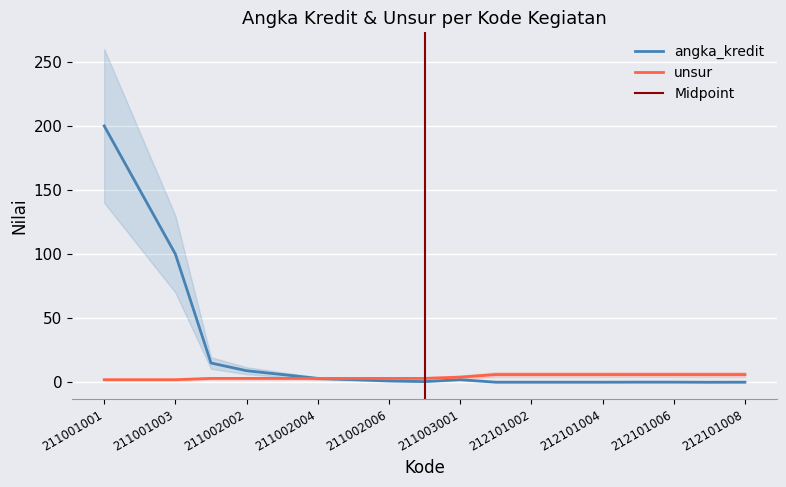

List the labels in order of unsur value, smallest first.

211001001, 211001002, 211001003, 211002001, 211002002, 211002003, 211002004, 211002005, 211002006, 211002007, 211003001, 212101001, 212101002, 212101003, 212101004, 212101005, 212101006, 212101007, 212101008